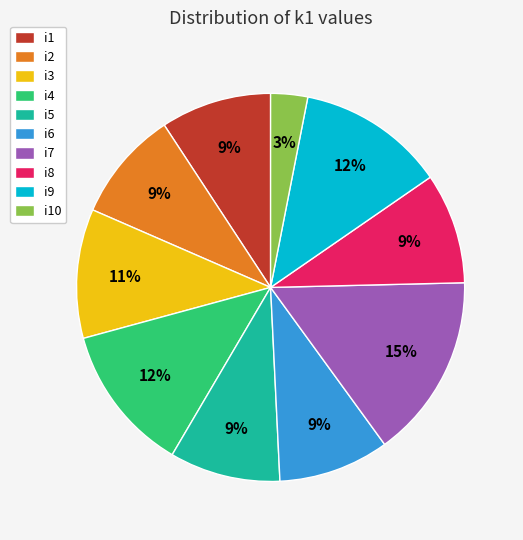

How many slices are in this pie chart?

10